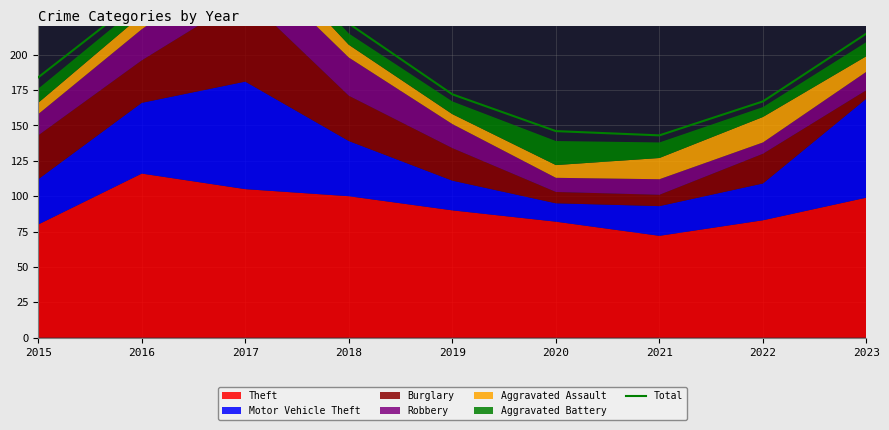

Reading right to left, what are all the values shown in this chart?

215	167	143	146	172	222	300	241	184